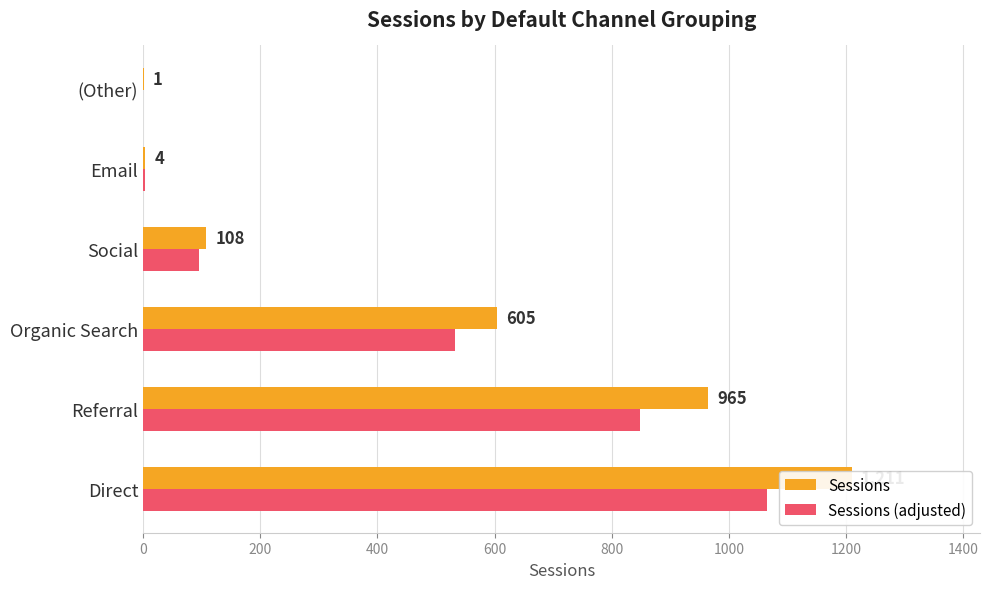

What is the value of the Sessions (adjusted) bar at the 5th from the left?

3